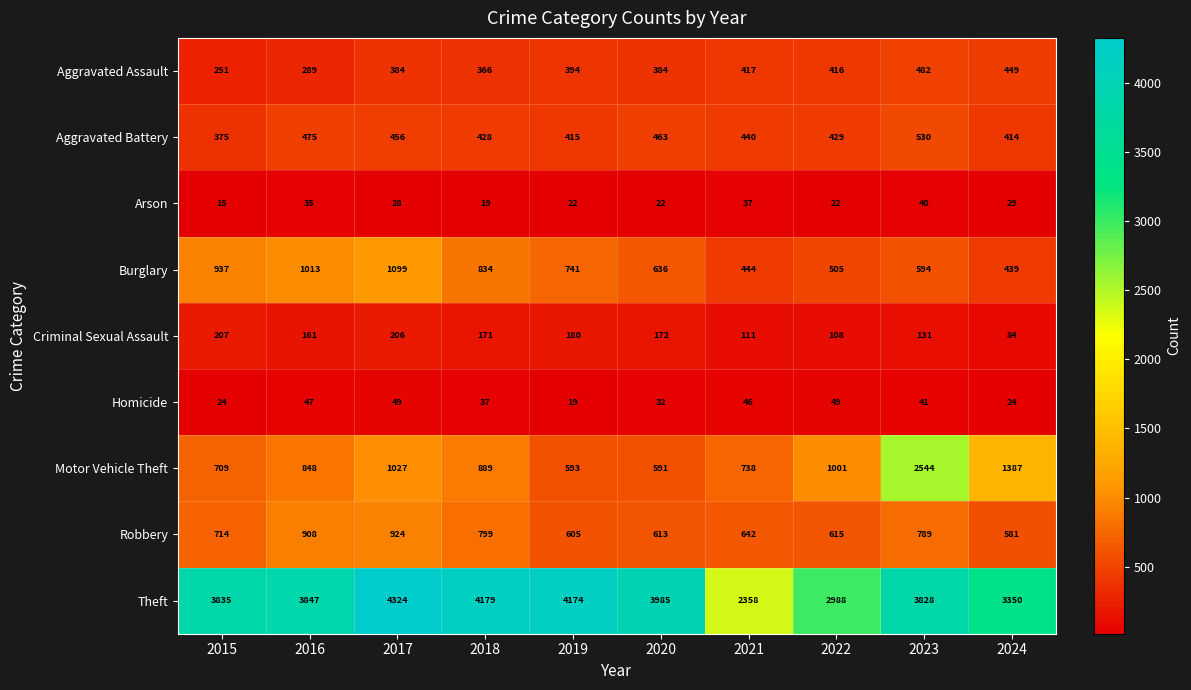

Between 2017 and 2024, which series saw the biggest shift?

Theft